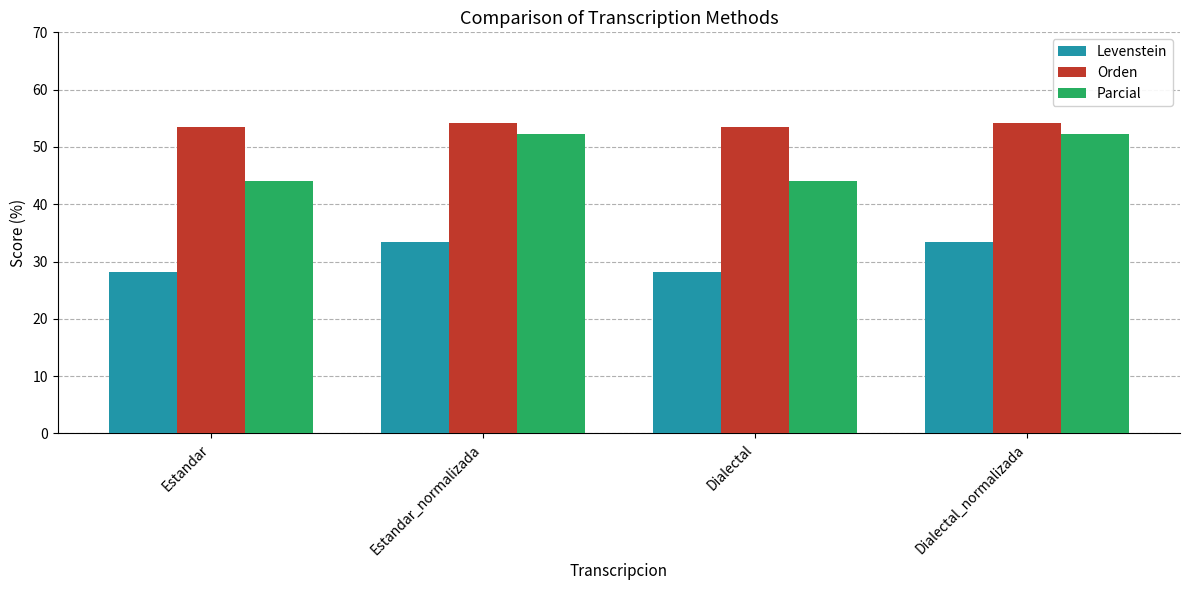

What is the highest value of the Orden series?

54.3